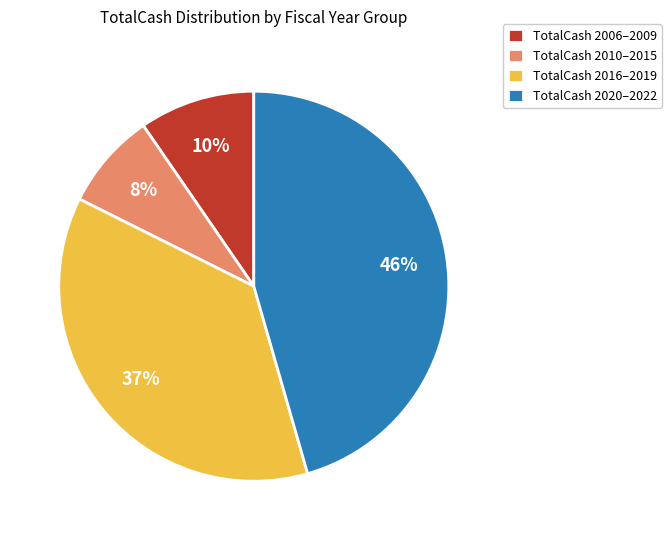

To the nearest percent, what percentage of the pie is TotalCash 2020–2022?

46%